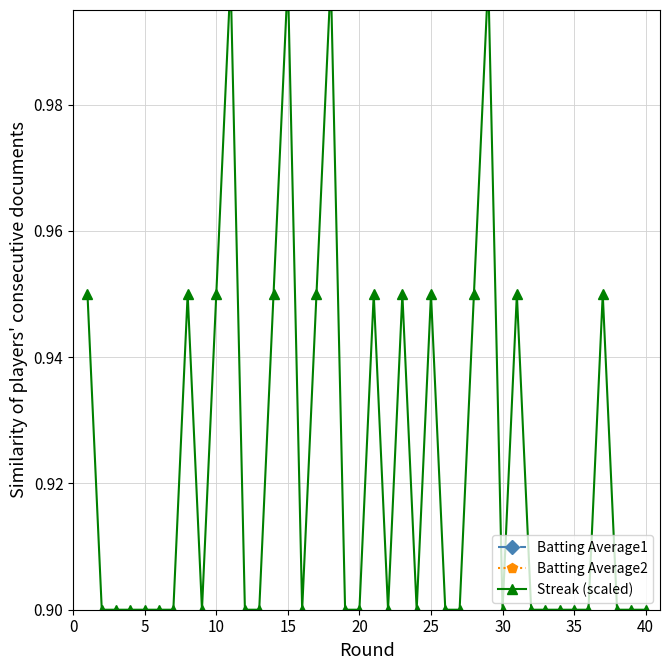

What is the lowest value of the Streak (scaled) series?

0.9